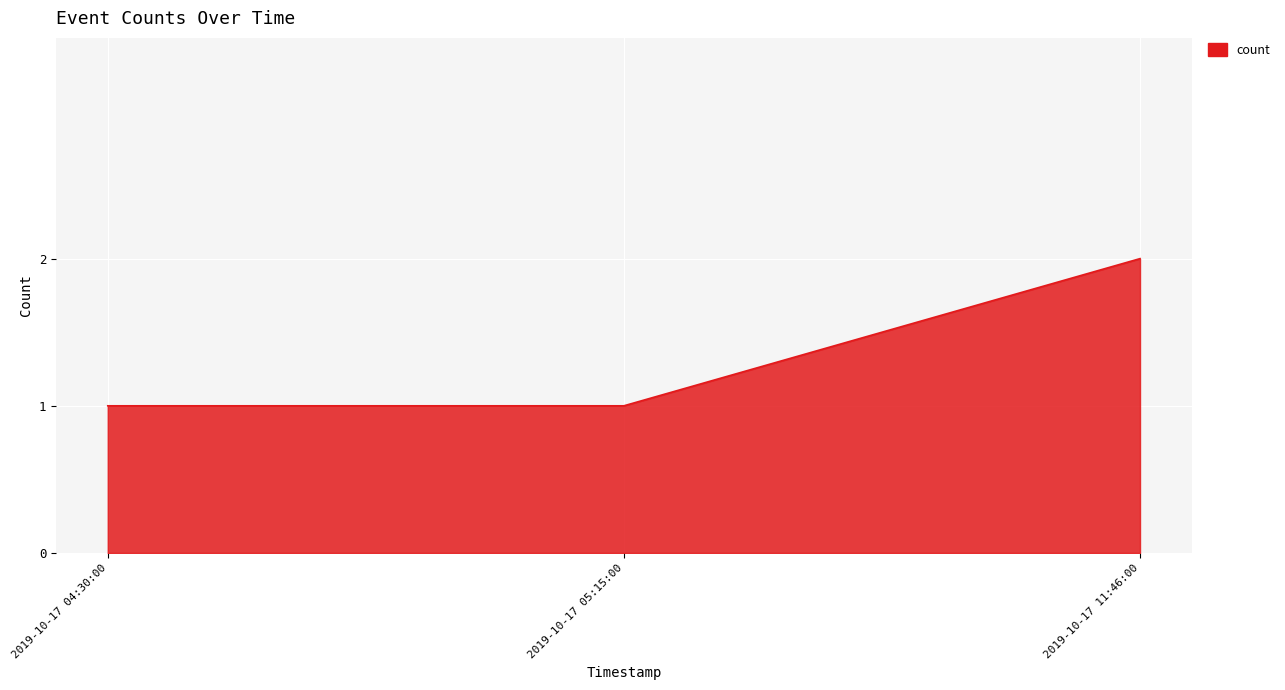

What is the sum of all values?

4